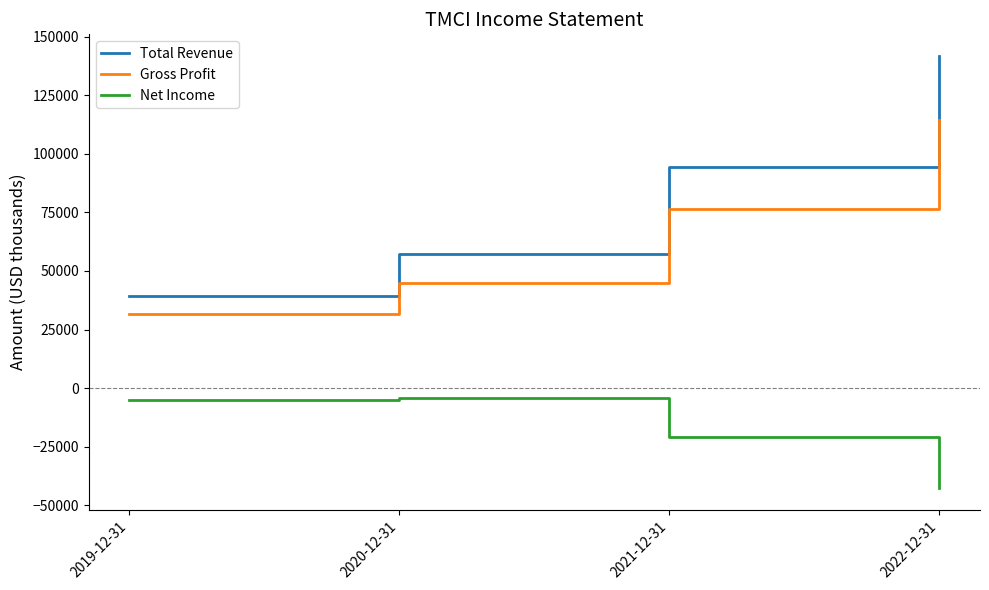

List the series in order of their peak value, highest first.

Total Revenue, Gross Profit, Net Income